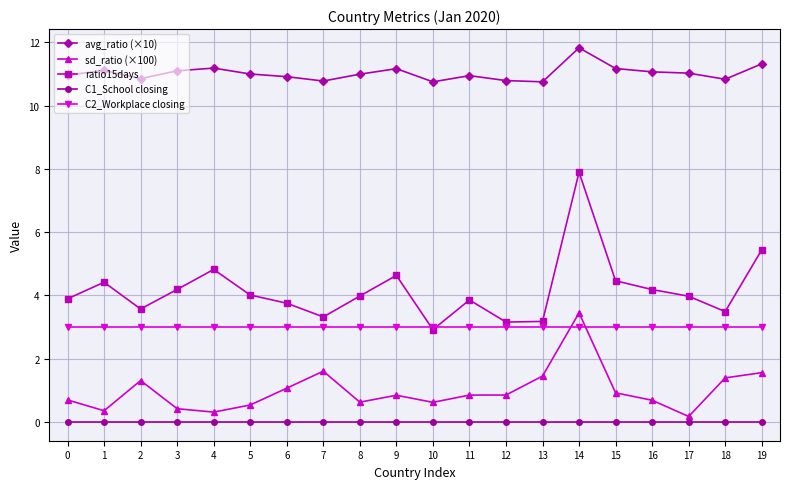

Where is the first local maximum for sd_ratio (×100)?

2